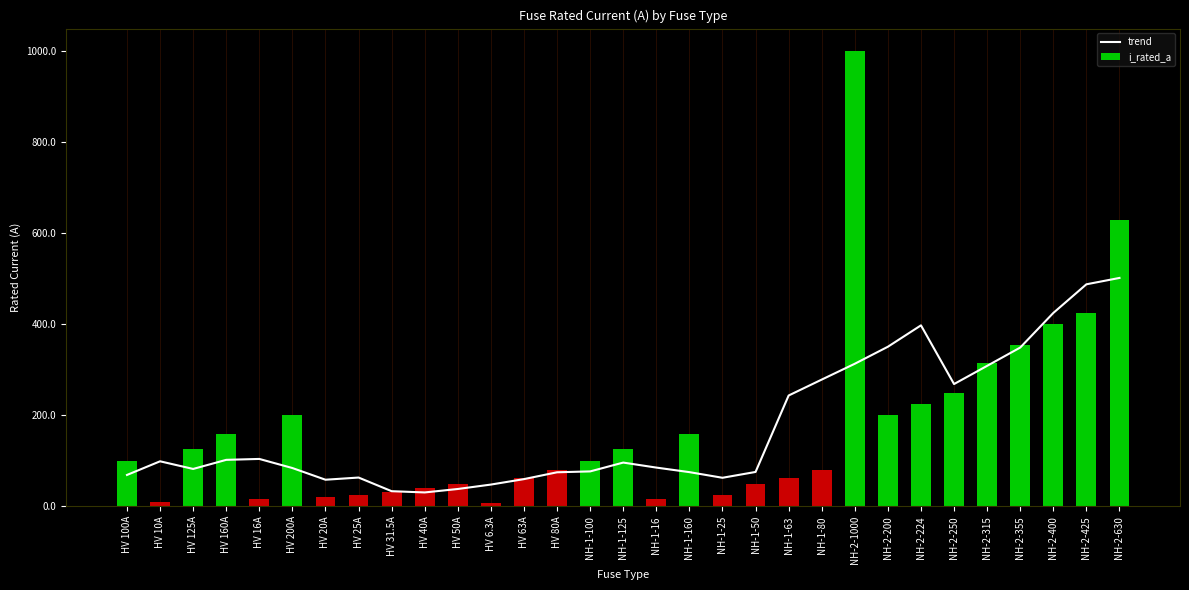

Where does the trend series first go above 85?

HV 10A